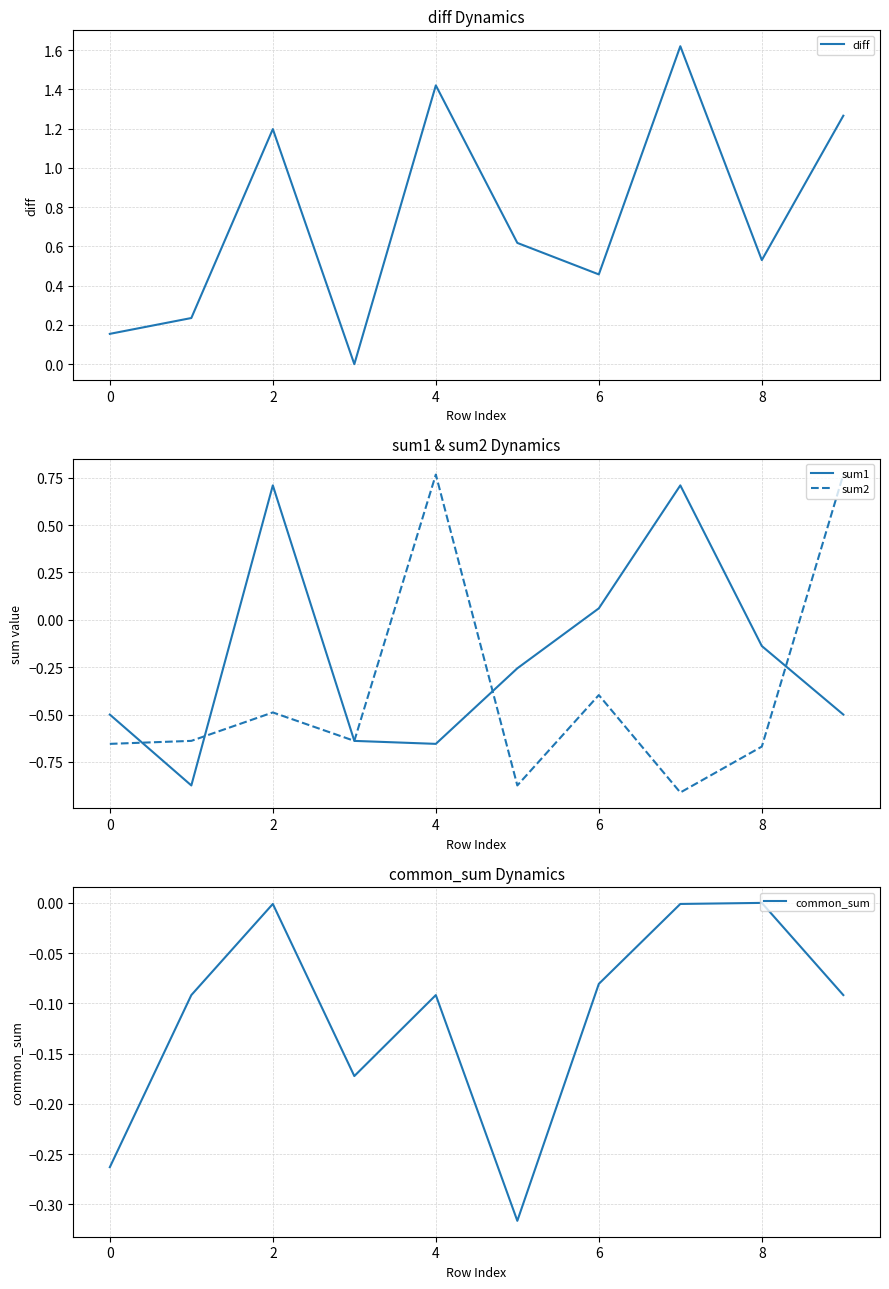

What is the value of the diff point at the 3rd from the left?

1.2